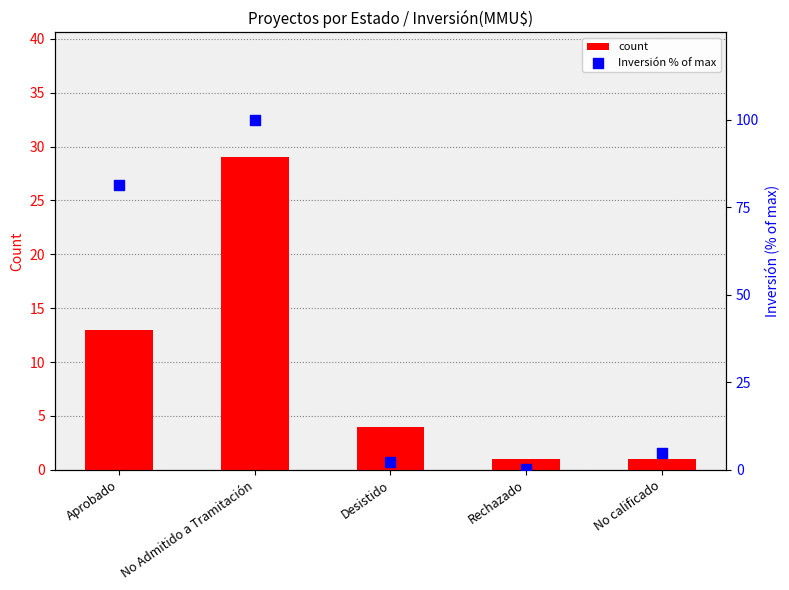

What are all the series names shown in the legend?

count, Inversión % of max